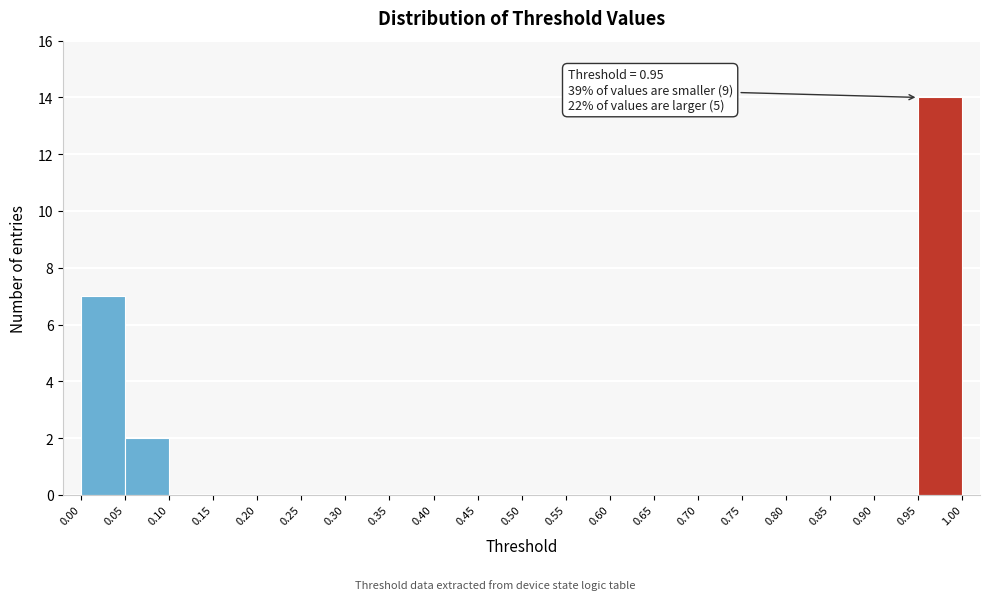

Over which range of the x-axis is the bar tallest?

0.95 to 1.00